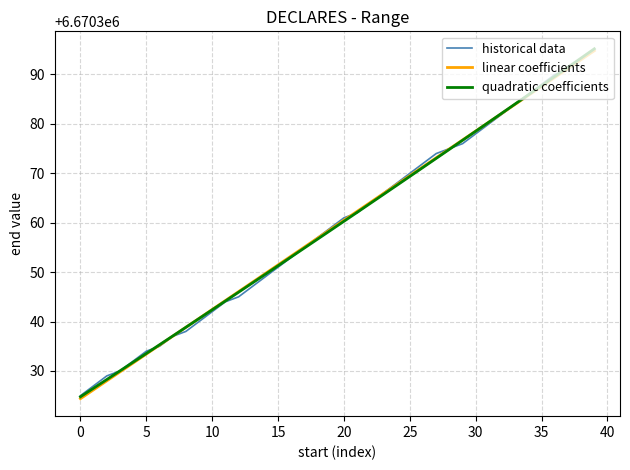

Is this an area chart (filled region under the line)?

No